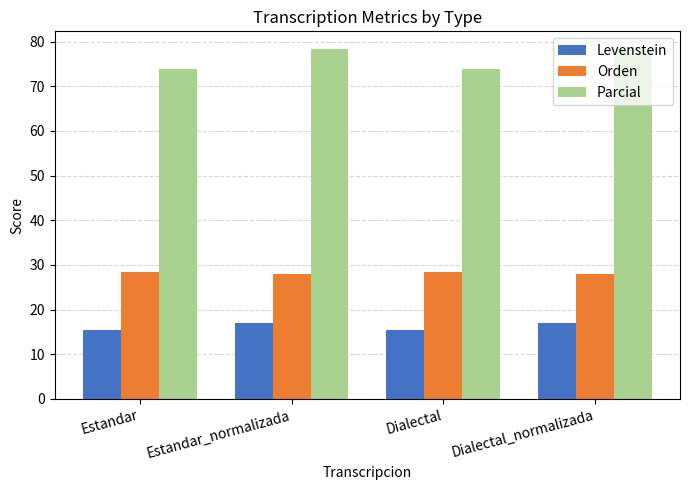

What is the difference between the second highest and minimum values in the Parcial series?

4.4